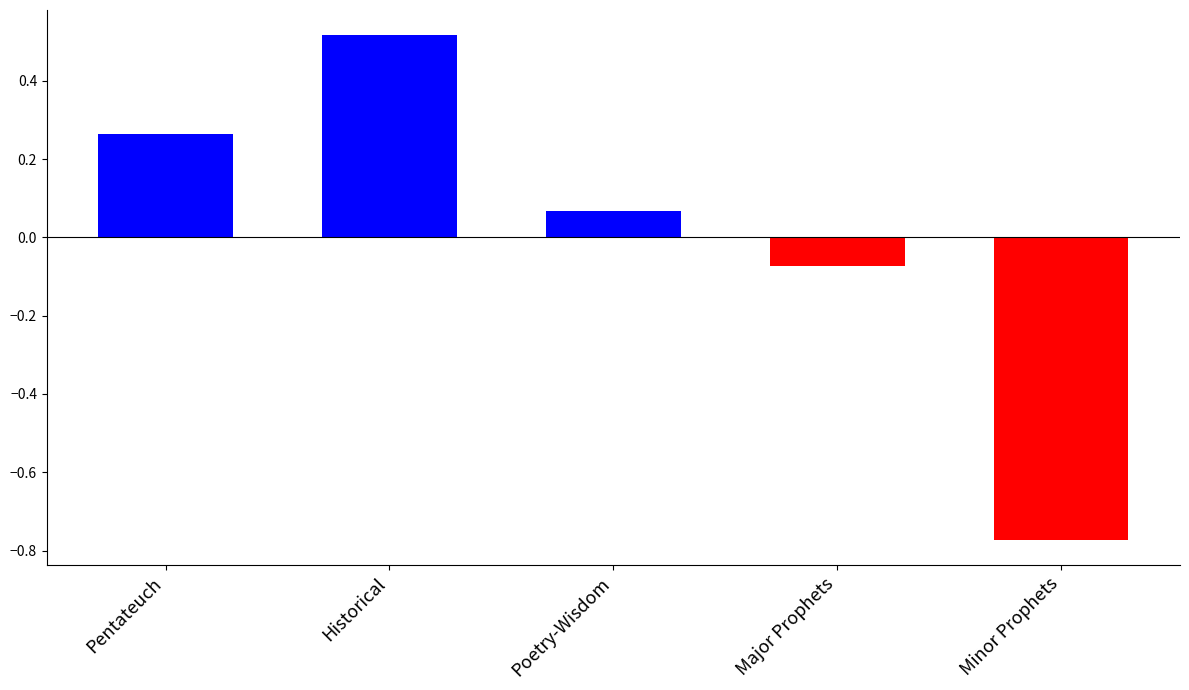

At which category does the chart reach its peak across all series?

Historical